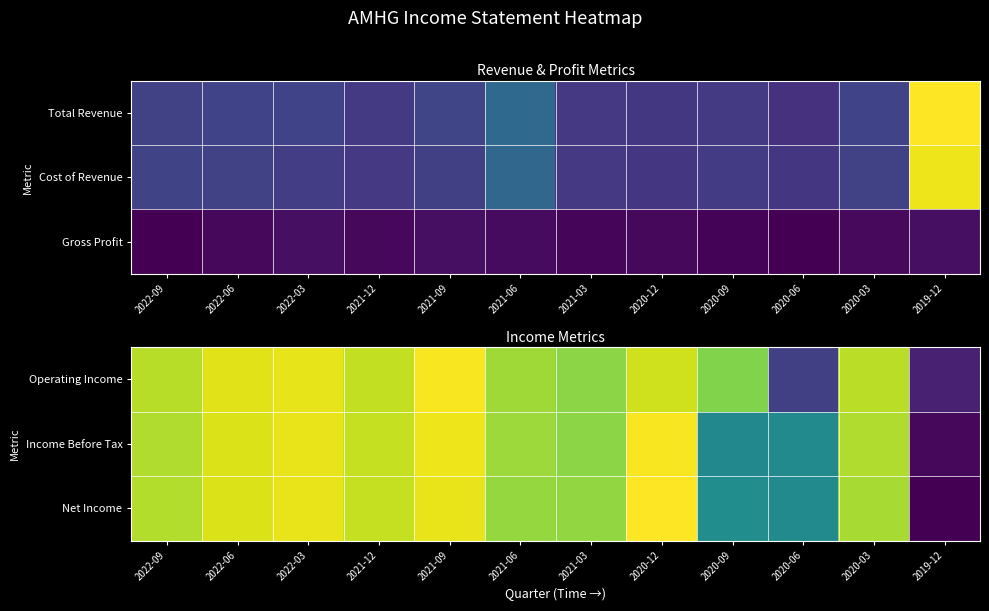

Which series has the largest total across all categories?

Operating Income